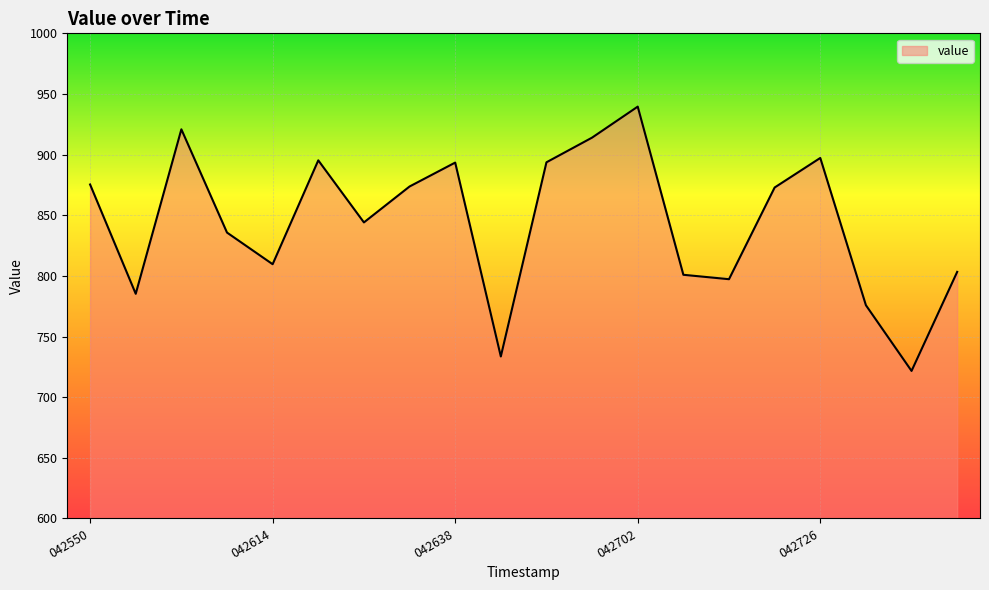

What is the difference between the maximum and minimum values?

217.9